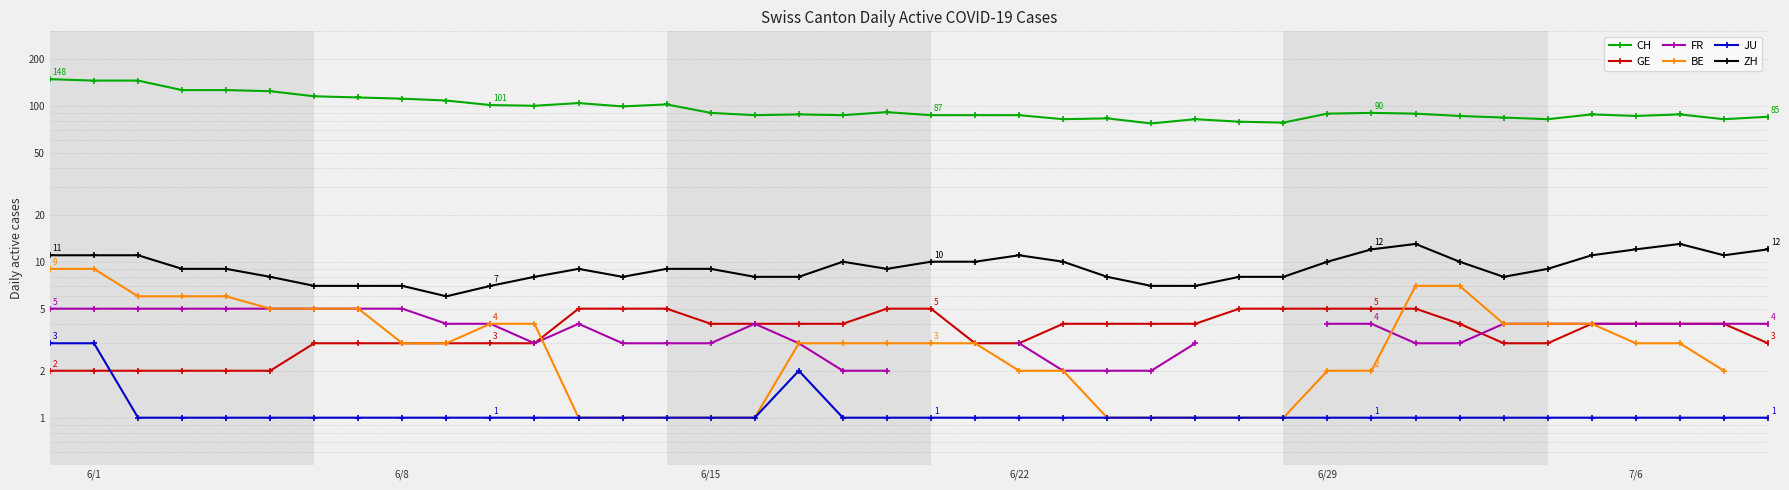

What is the difference between the second highest and second lowest values in the JU series?

2.0